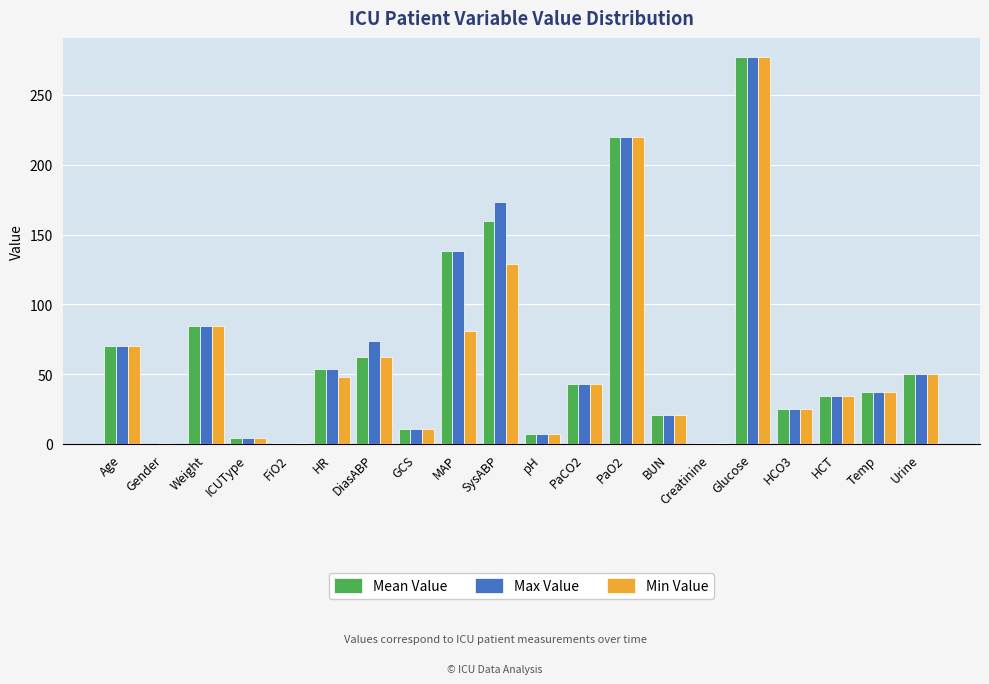

At which label does Max Value reach its peak?

Glucose